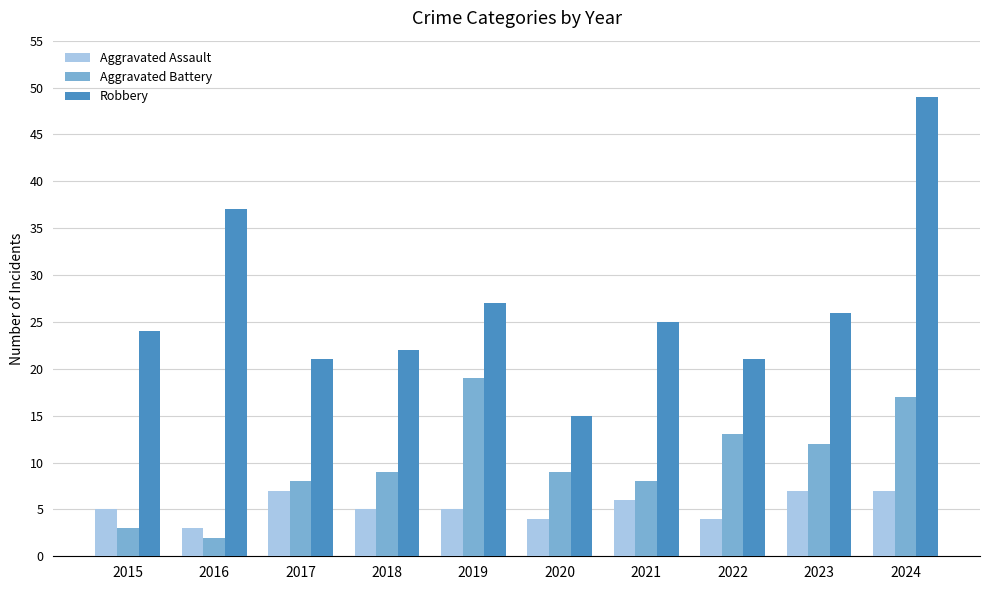

Which series has the largest total across all categories?

Robbery